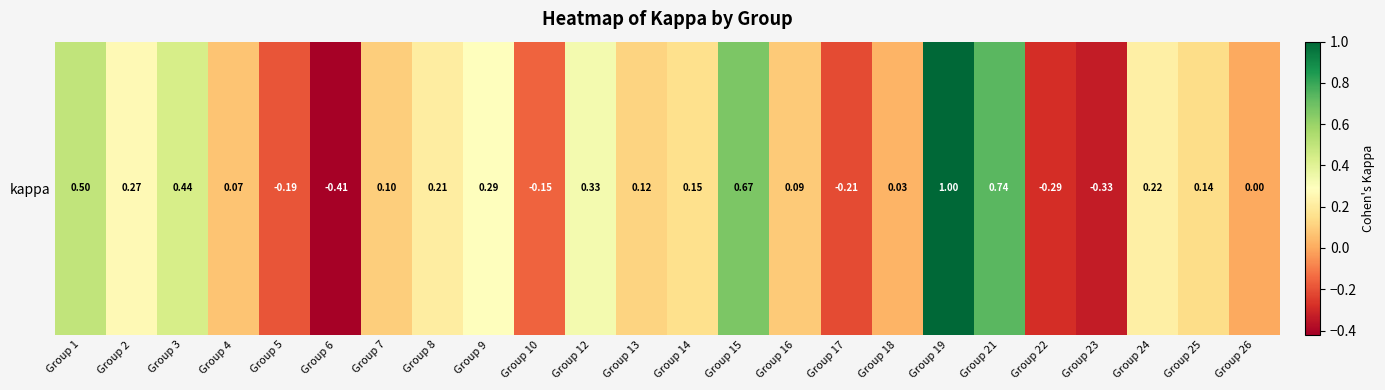

Which has a higher value, Group 17 or Group 7?

Group 7